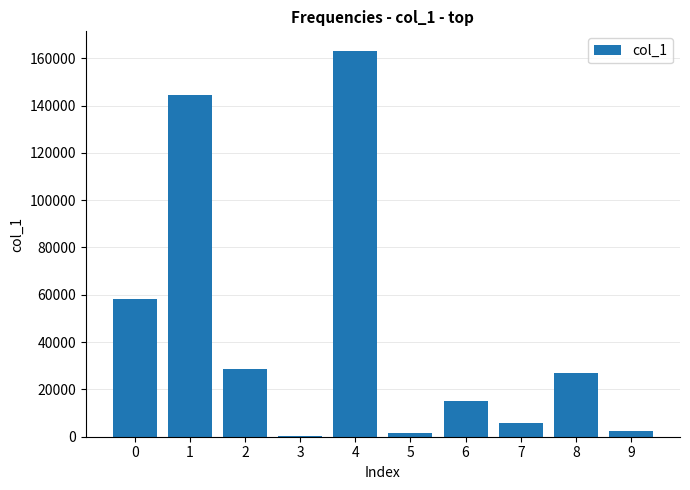

What is the greatest value displayed?

163216